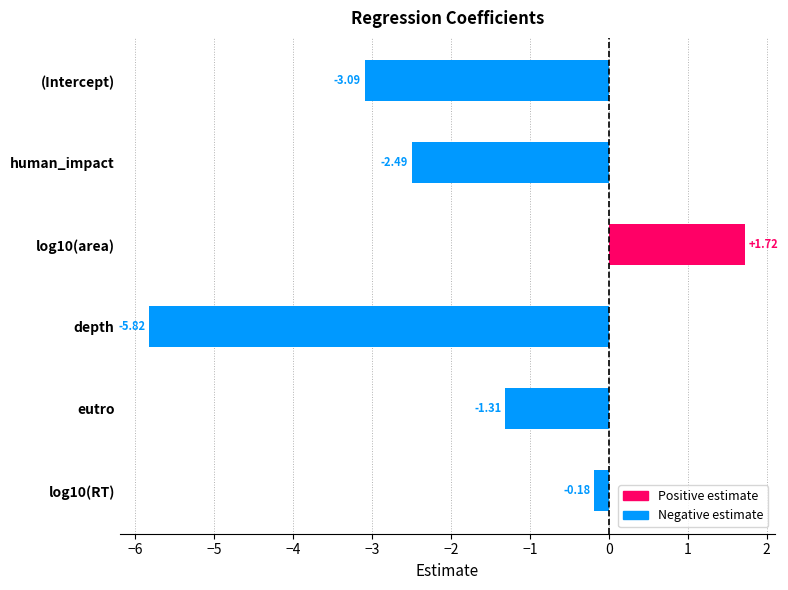

Are the bars grouped side by side (vs. stacked)?

No